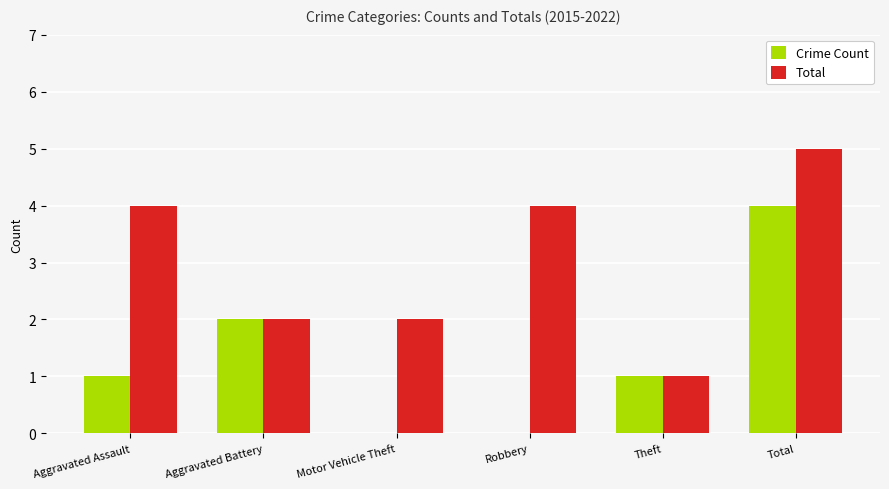

Reading right to left, what are all the values shown in this chart?

Crime Count: Total=4	Theft=1	Robbery=0	Motor Vehicle Theft=0	Aggravated Battery=2	Aggravated Assault=1
Total: Total=5	Theft=1	Robbery=4	Motor Vehicle Theft=2	Aggravated Battery=2	Aggravated Assault=4